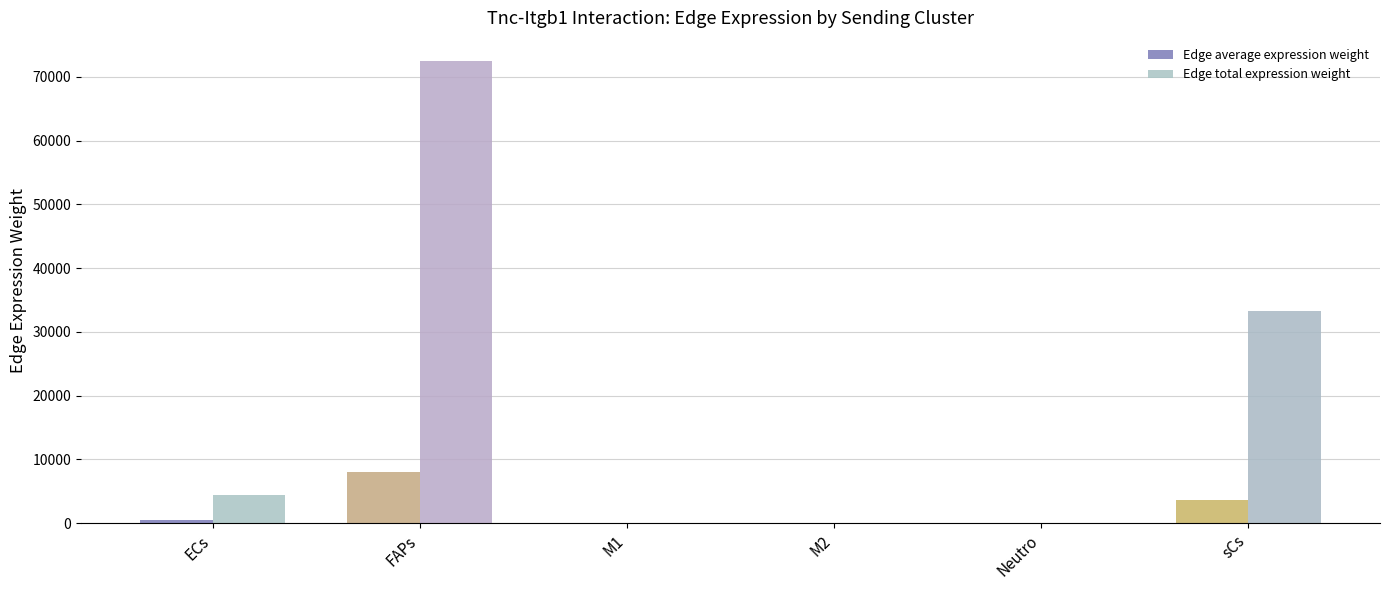

Does the chart contain stacked bars?

No